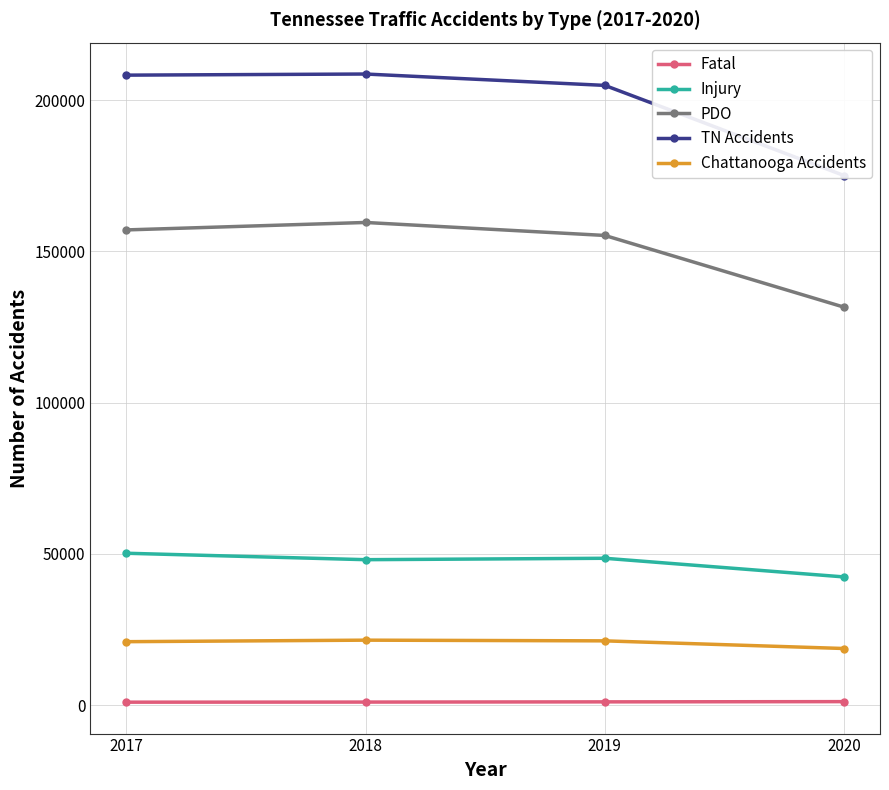

How many interior local peaks does the TN Accidents series have?

1